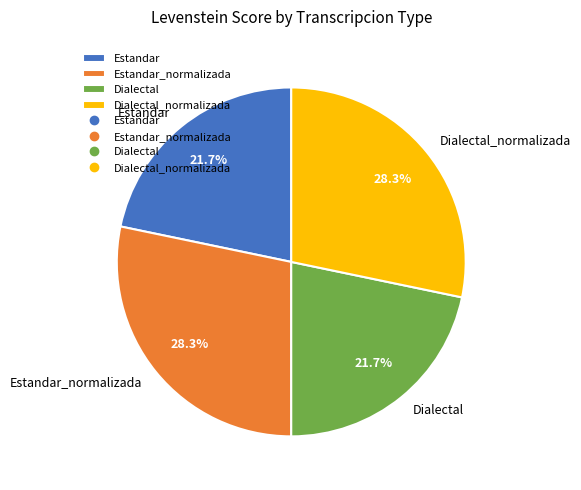

True or false: Estandar_normalizada accounts for 18% of the total.

False